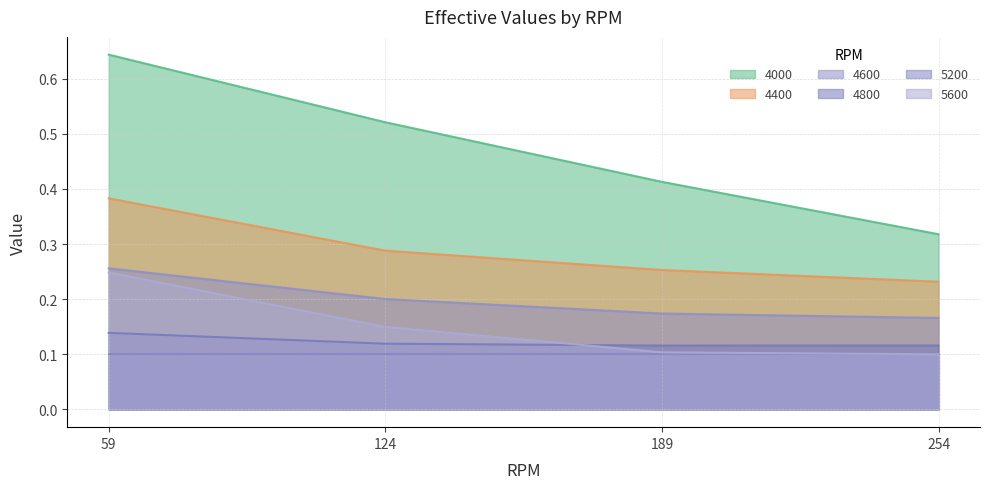

How many lines are shown in the chart?

6